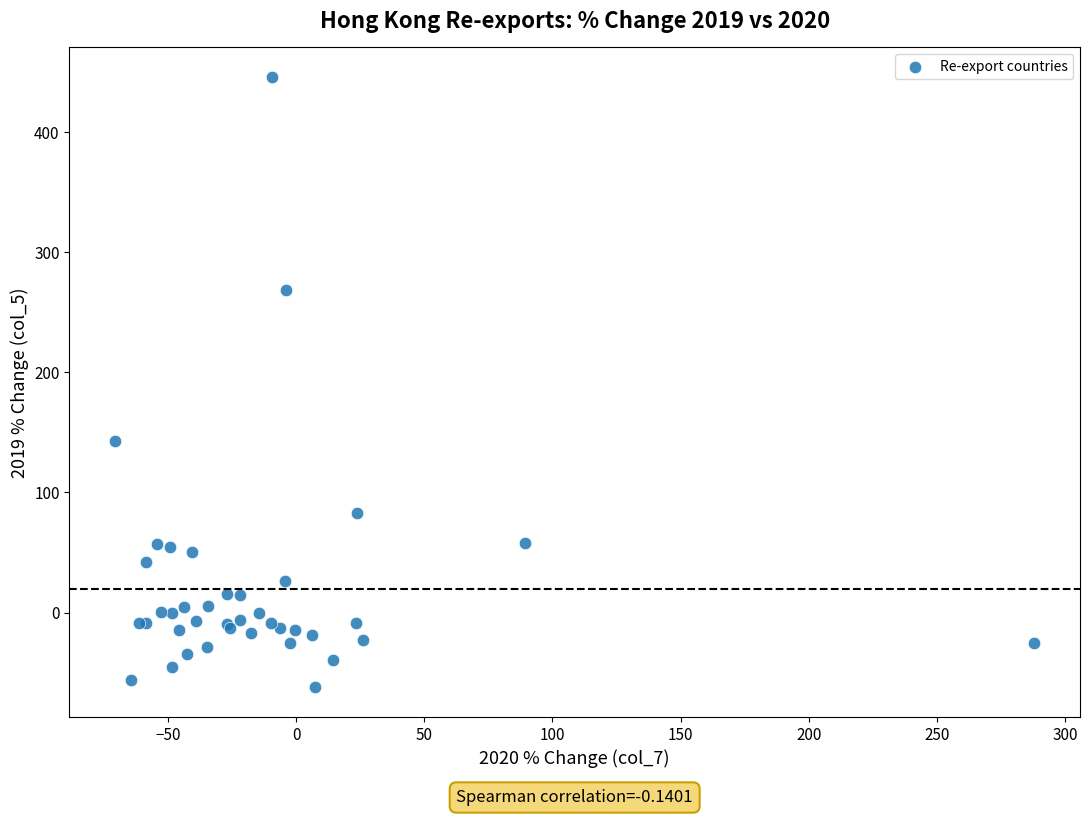

What Y value in the scatter plot is closest to 191?

142.7